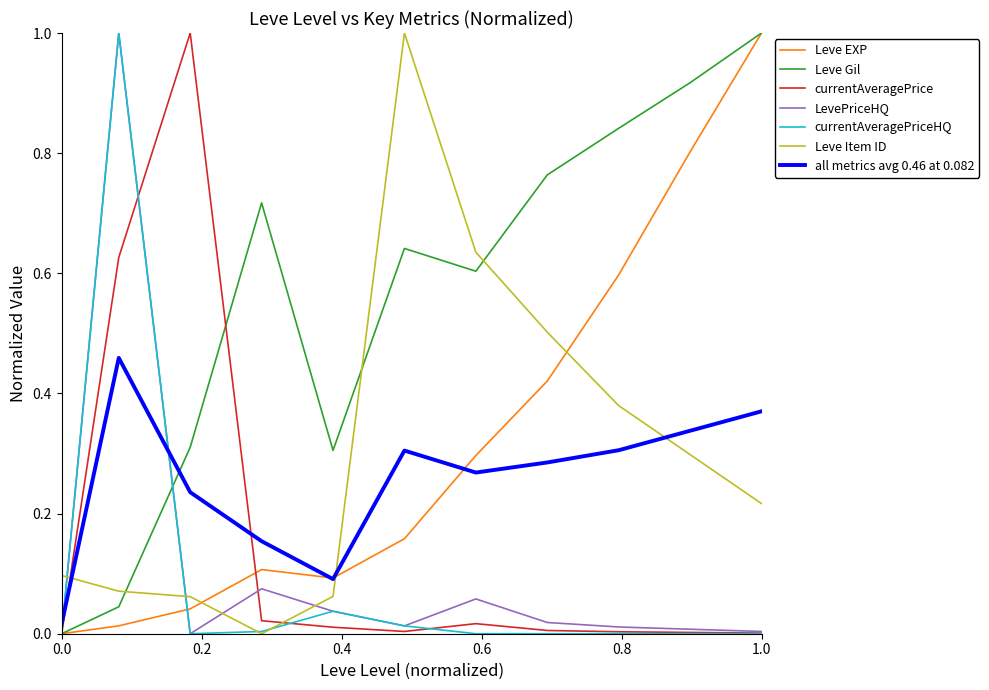

What is the greatest value displayed?

1.0